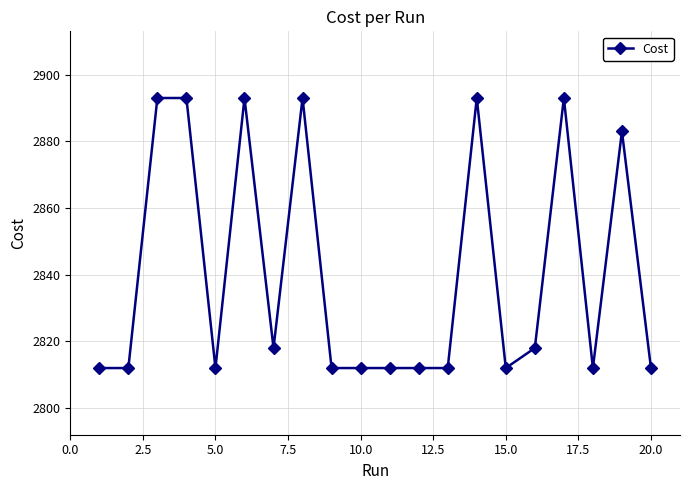

Reading left to right, list all the values displayed in this chart.

2812.0	2812.0	2893.0	2893.0	2812.0	2893.0	2818.0	2893.0	2812.0	2812.0	2812.0	2812.0	2812.0	2893.0	2812.0	2818.0	2893.0	2812.0	2883.0	2812.0